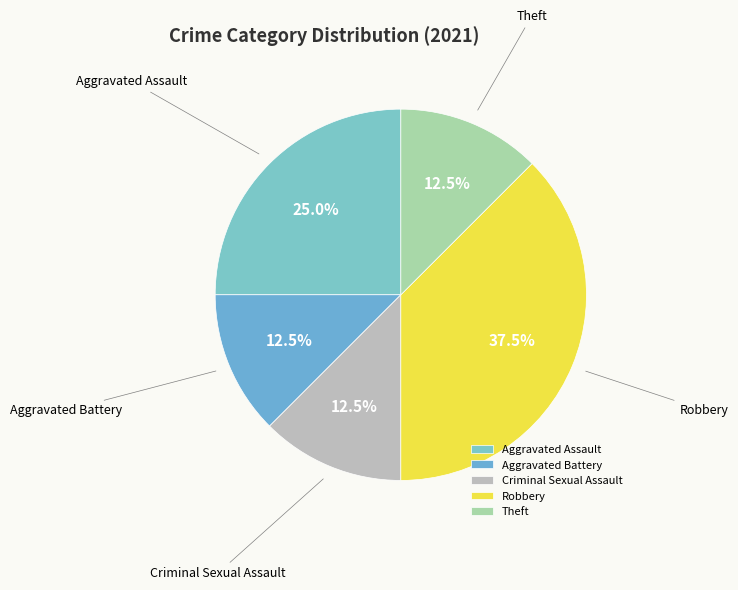

How many slices are in this pie chart?

5